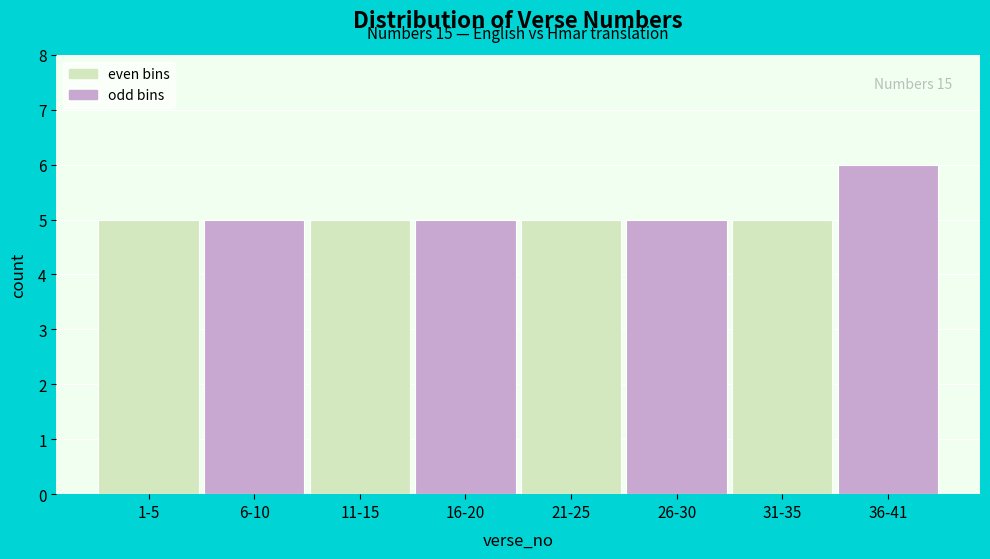

Reading left to right, list all the values displayed in this chart.

5	5	5	5	5	5	5	6